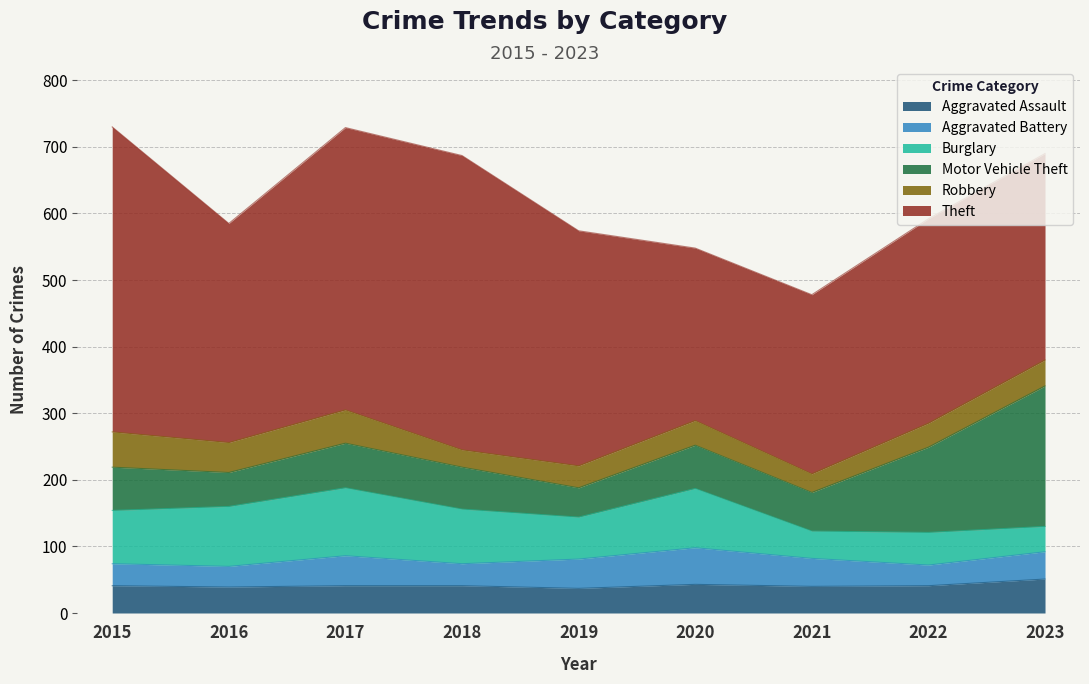

At which category does Aggravated Assault reach its first local peak?

2020